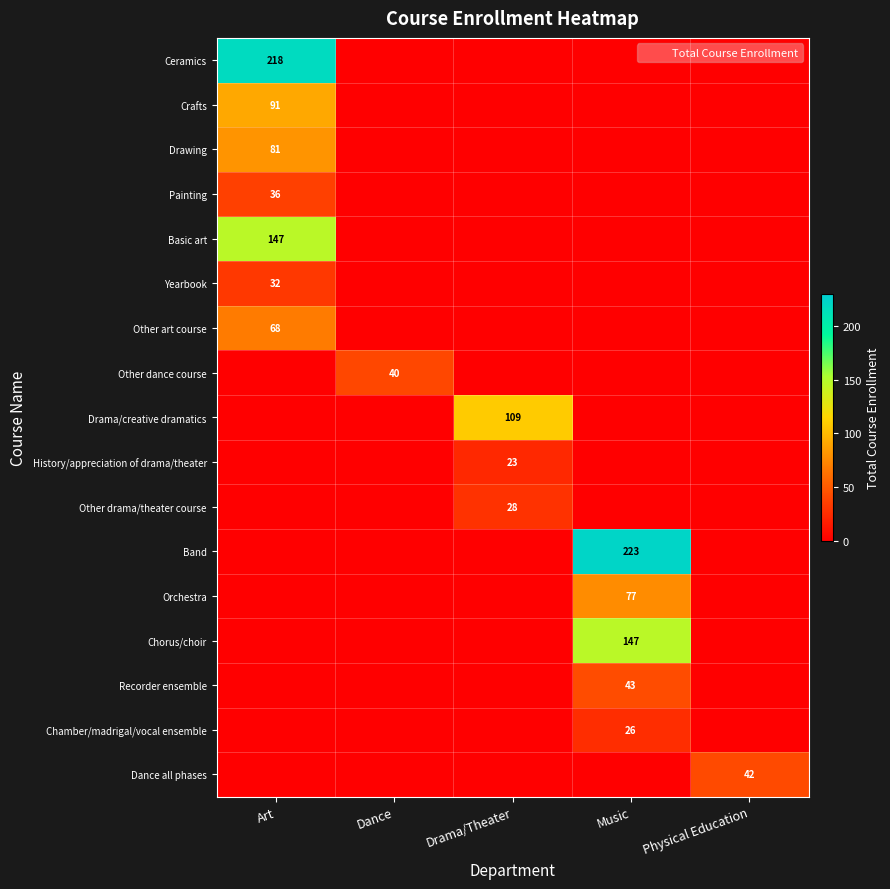

True or false: Other dance course has a value of 40 at Dance.

True